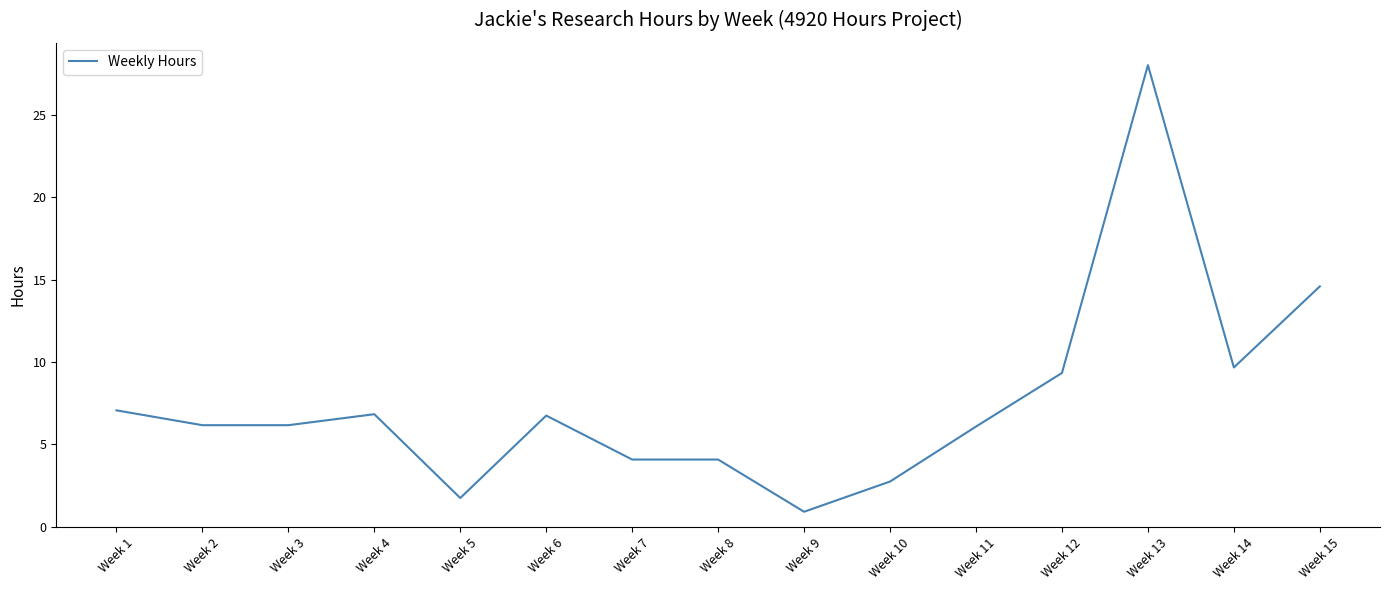

What is the sum of all values?

114.2